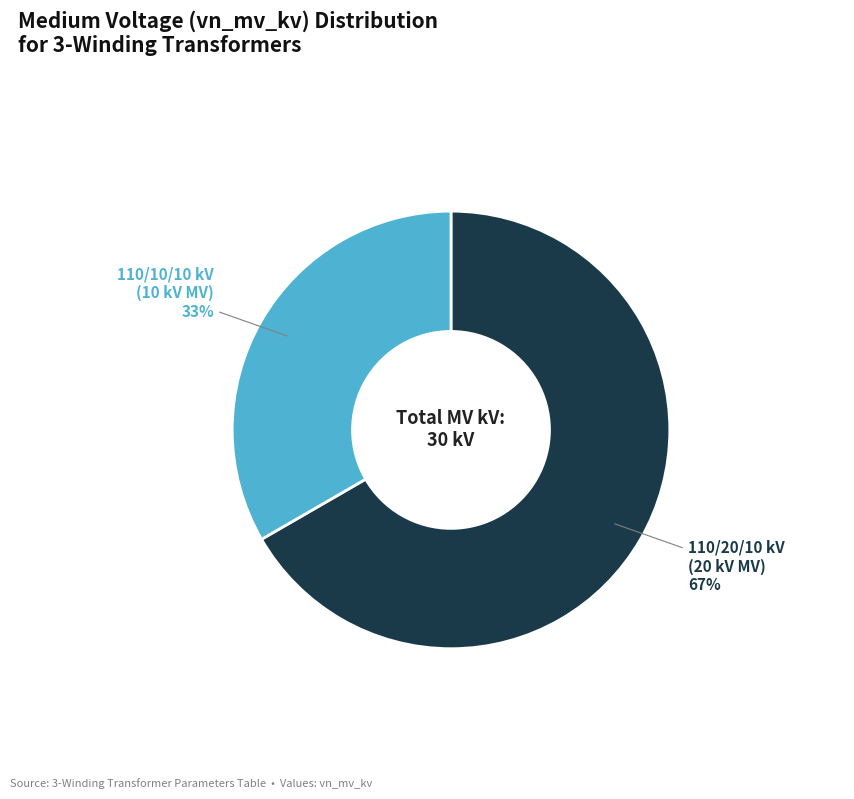

To the nearest percent, what is the average slice percentage?

50%